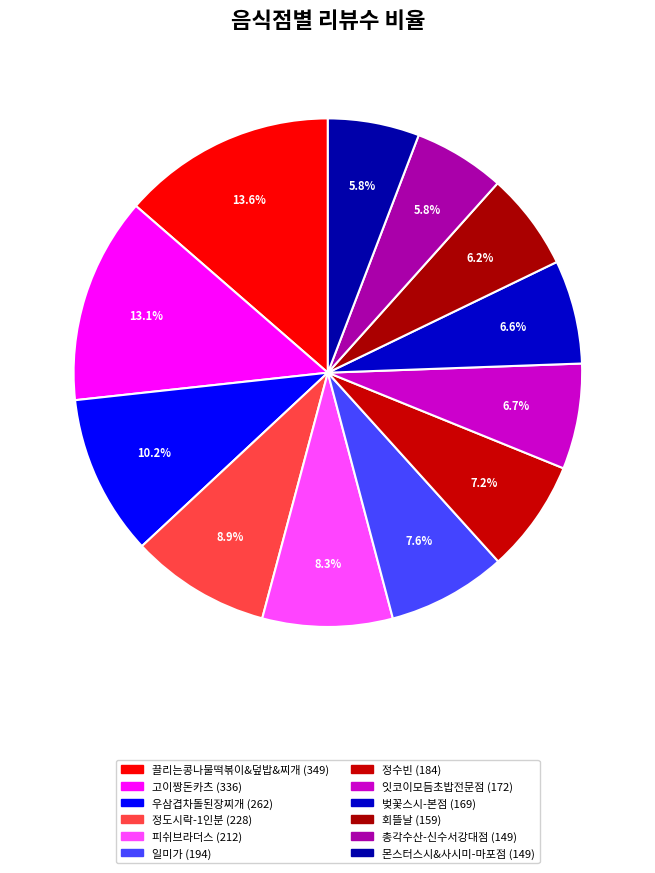

To the nearest percent, what is the difference between the 총각수산-신수서강대점 and 정수빈 slice percentages?

1%